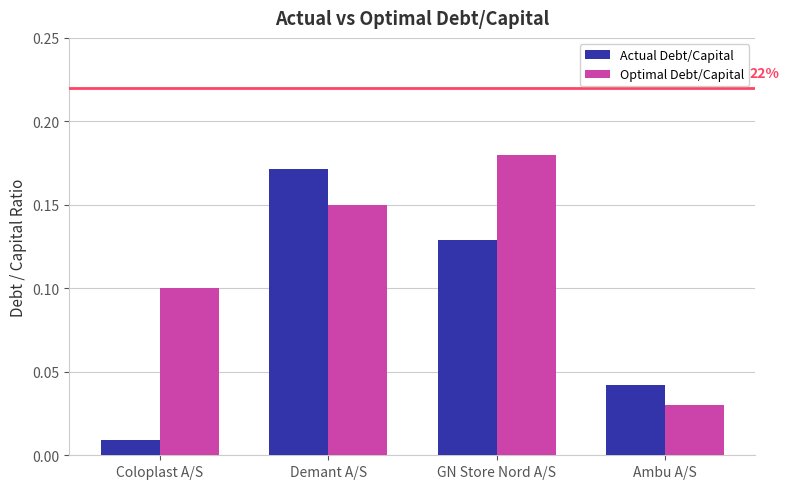

True or false: Optimal Debt/Capital has a value of 0.3 at GN Store Nord A/S.

False